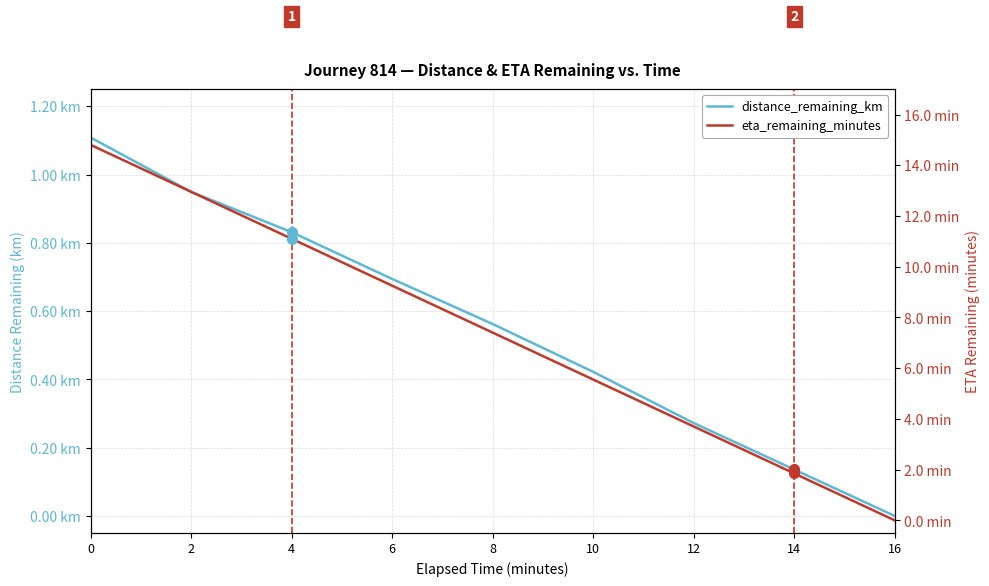

True or false: distance_remaining_km and eta_remaining_minutes cross at least once.

False